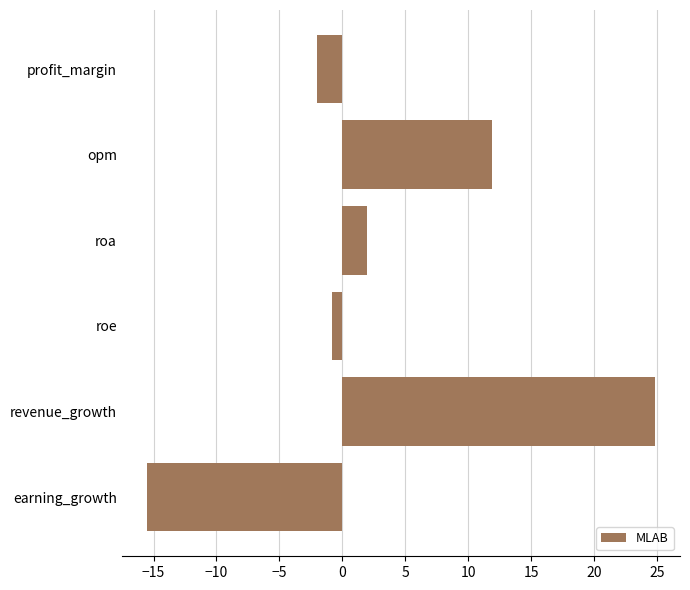

What is the smallest value displayed?

-15.5